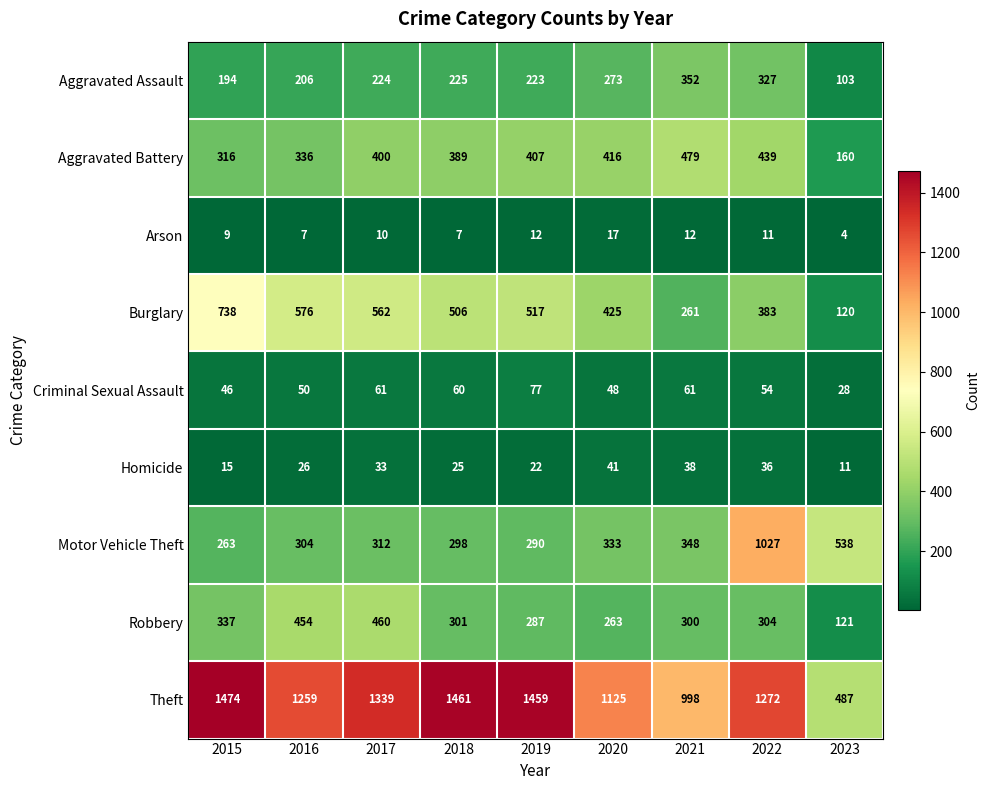

List the series in order of their peak value, highest first.

Theft, Motor Vehicle Theft, Burglary, Aggravated Battery, Robbery, Aggravated Assault, Criminal Sexual Assault, Homicide, Arson